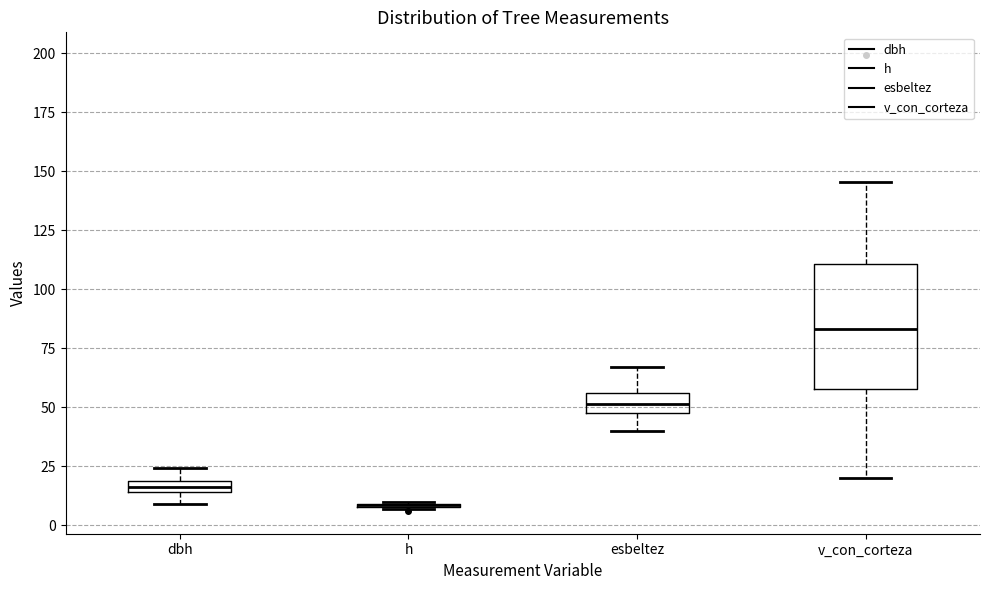

Which box is the tallest, from its lower edge to its upper edge?

v_con_corteza